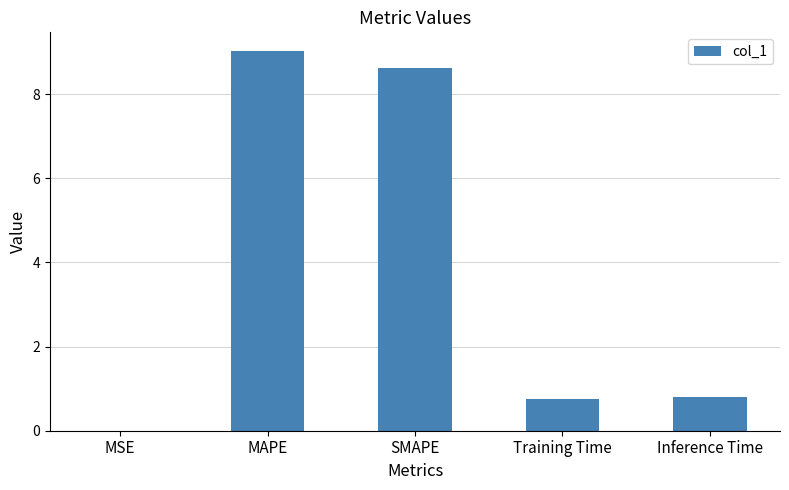

True or false: the data shows 9.0 at MAPE.

True